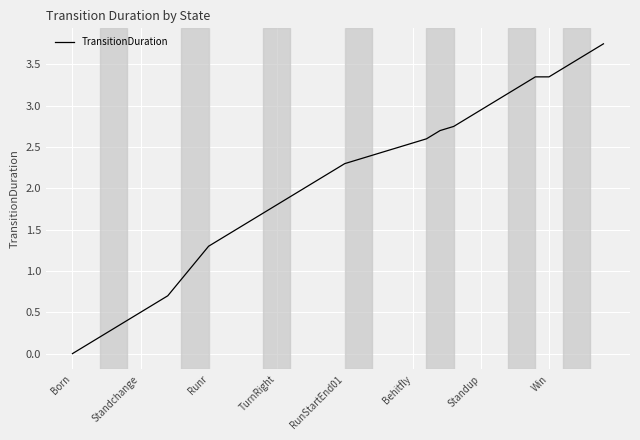

Does the chart have visible grid lines?

Yes